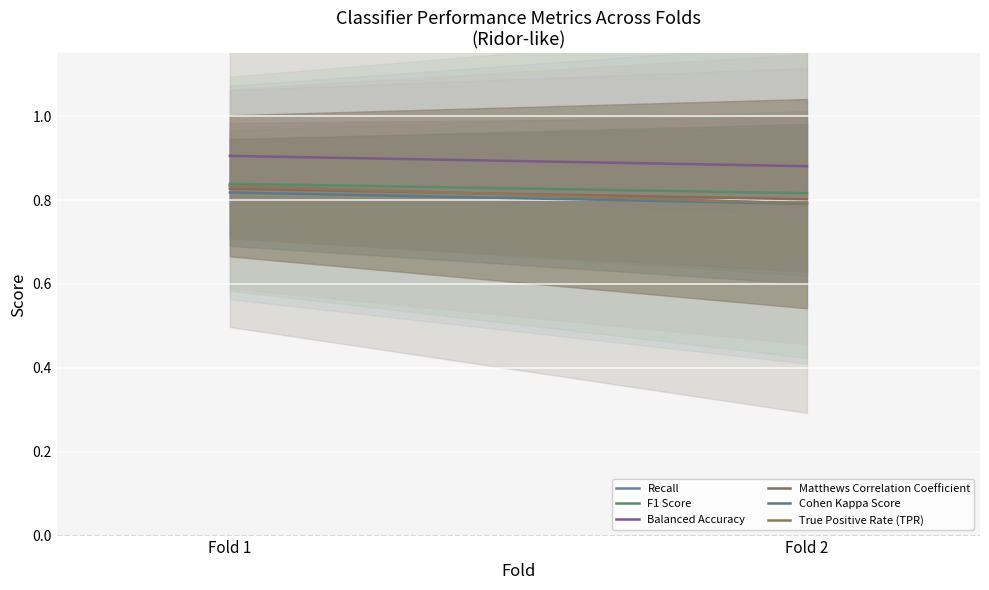

Between Fold 1 and Fold 2, which series saw the biggest shift?

Recall